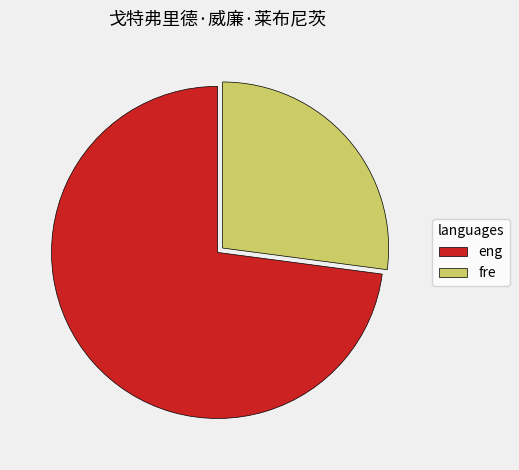

Is the sum of eng and fre greater than half?

Yes